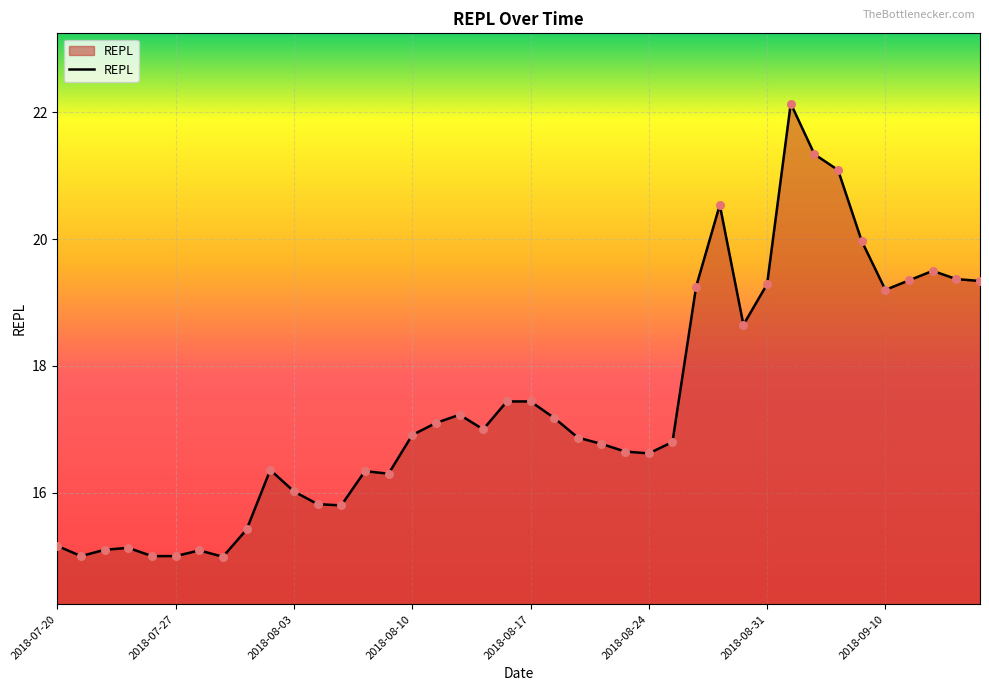

What is the minimum value shown in the chart?

15.0